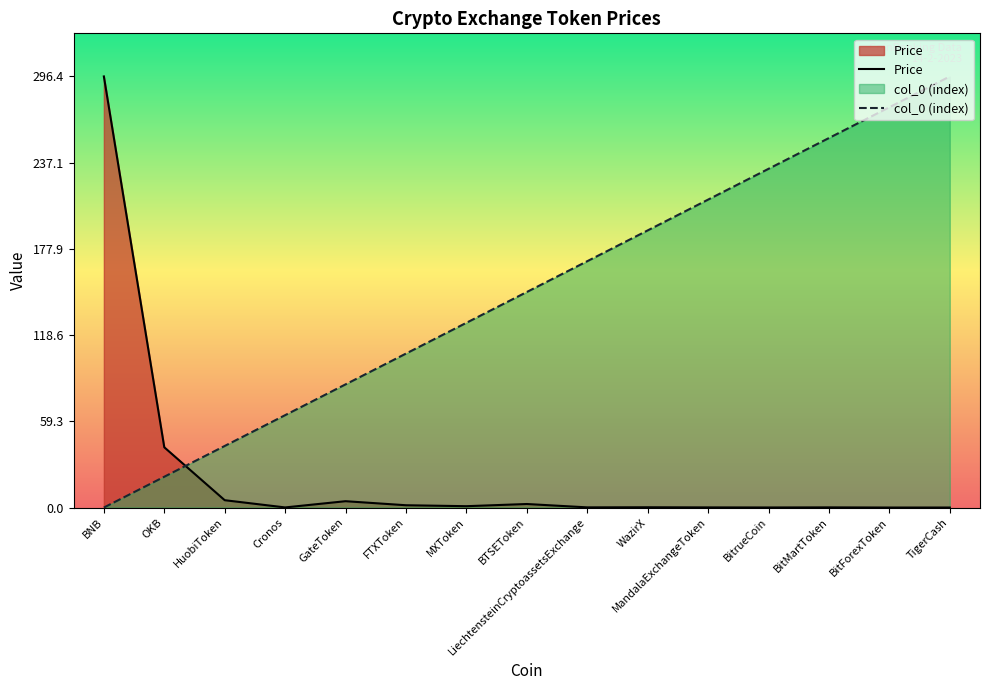

At FTXToken, list the series in order from smallest to largest.

Price, col_0 (index)